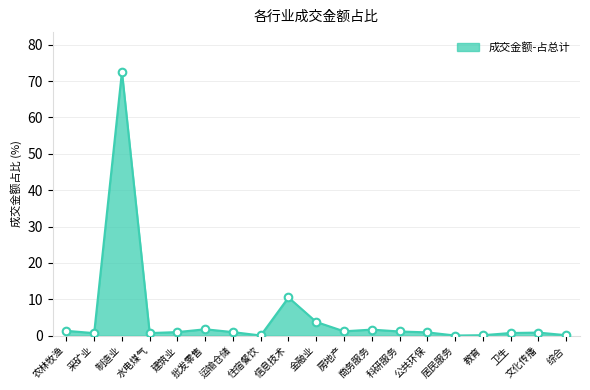

What is the change in value from 居民服务 to 综合?

+0.1